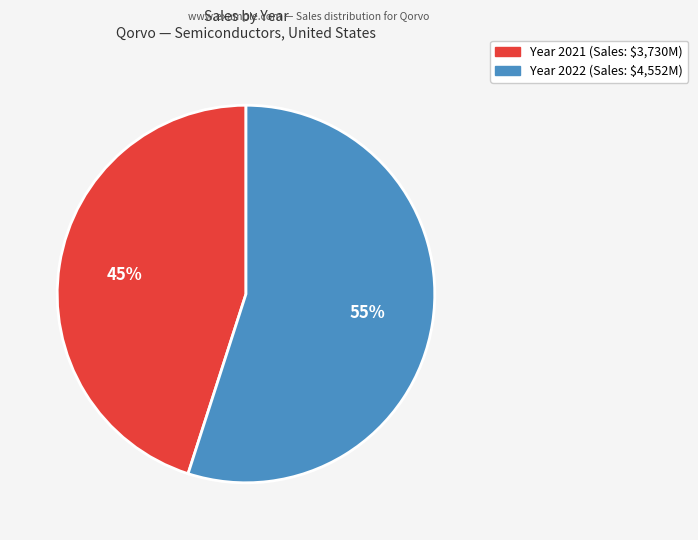

To the nearest percent, what is the difference between the largest and smallest slice percentages?

10%